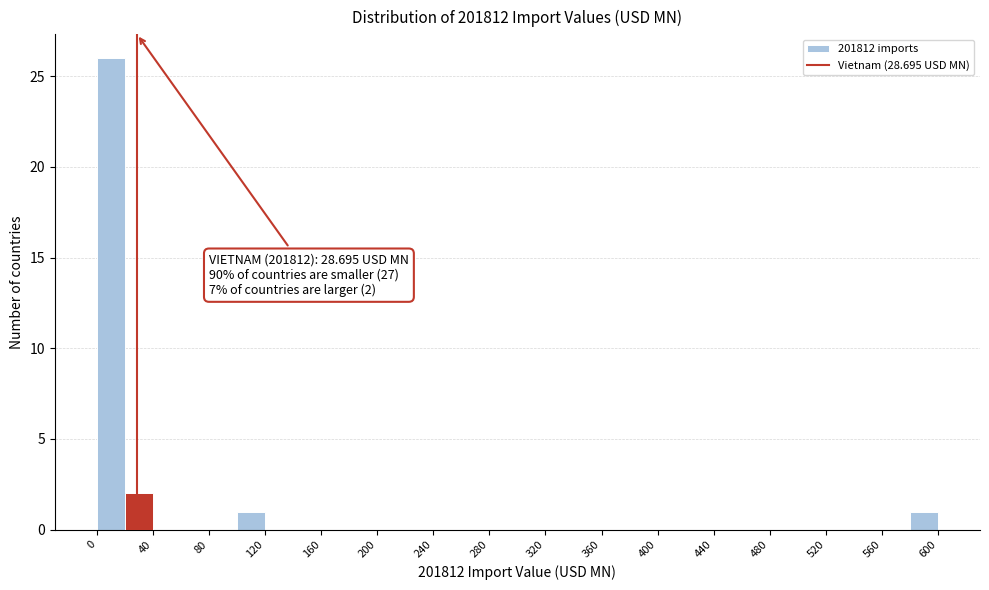

Which range on the x-axis has the tallest bar?

0 to 20